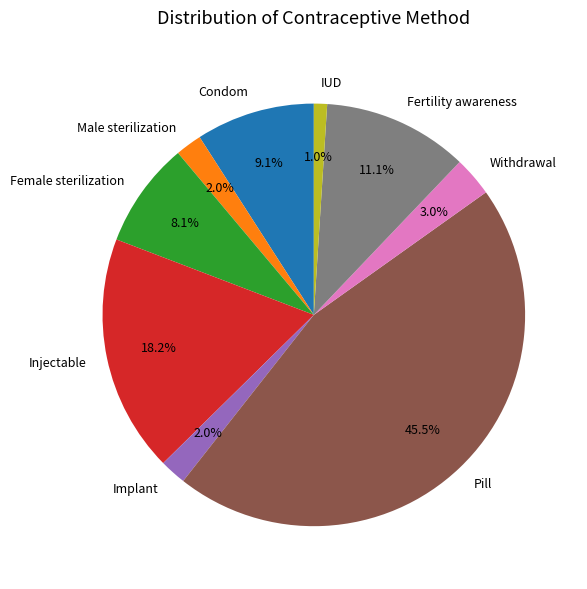

Between Implant and Withdrawal, which is larger?

Withdrawal